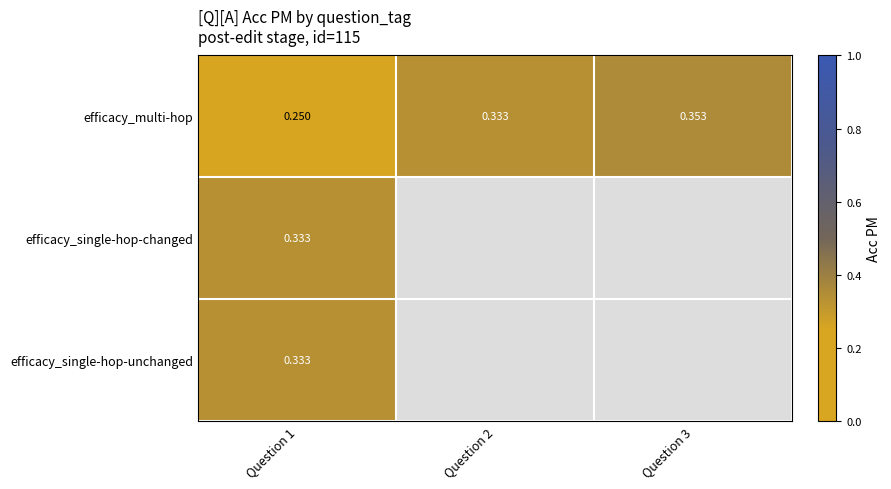

How many efficacy_multi-hop values are between 0 and 1?

3